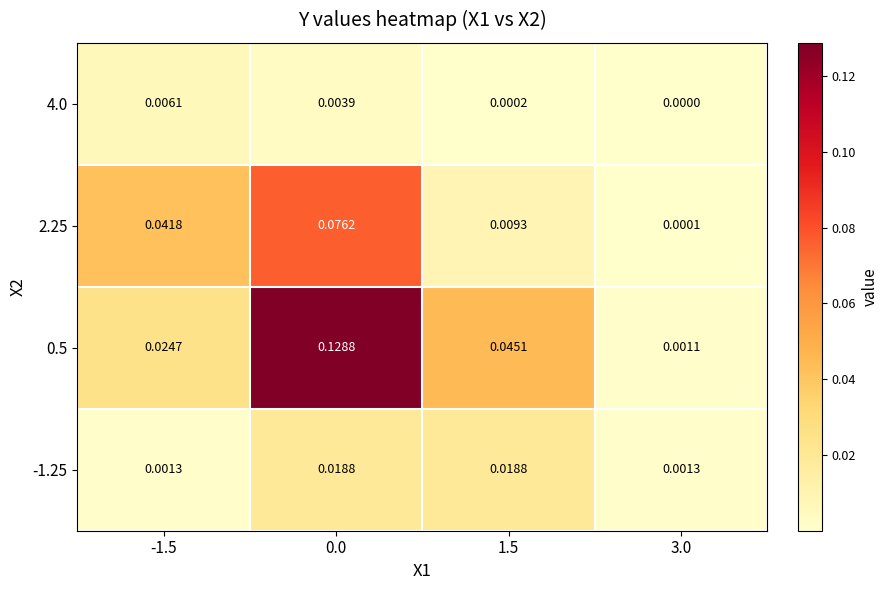

Rank the series by their maximum value, from lowest to highest.

4.0, -1.25, 2.25, 0.5